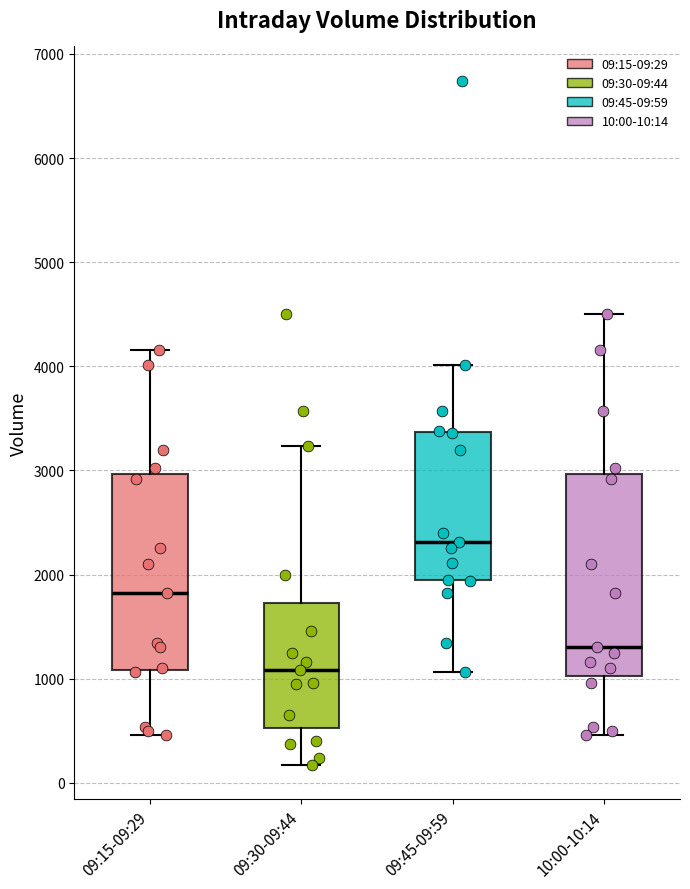

Which box has the highest median line?

09:45-09:59